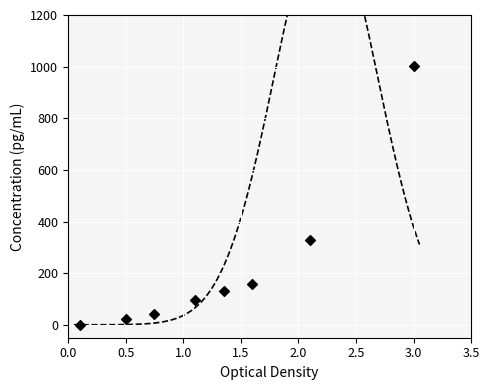

What Y value in the scatter plot is closest to 500?

329.8